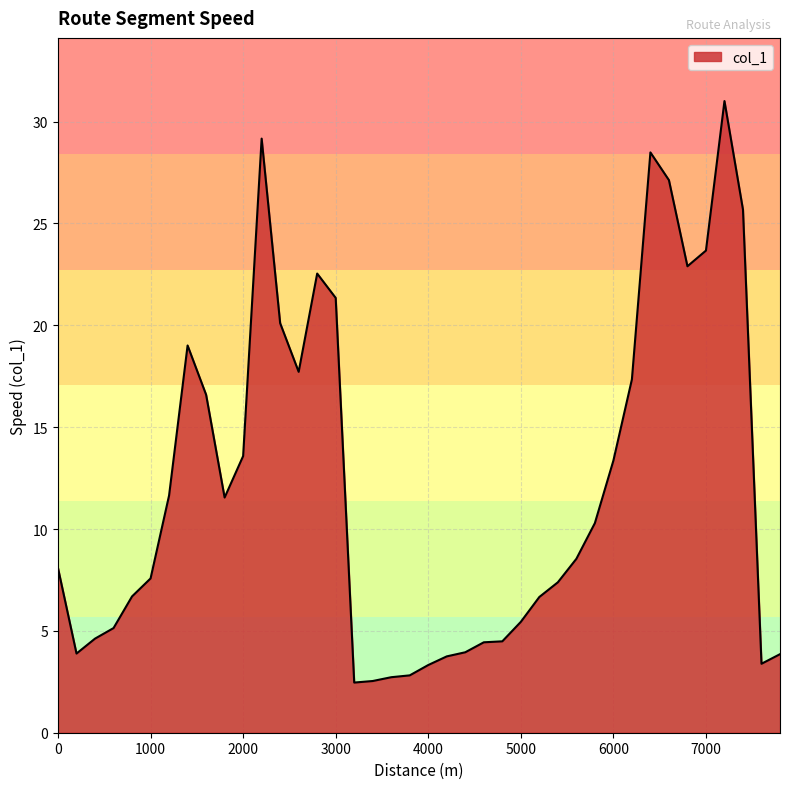

What is the minimum value shown in the chart?

2.5